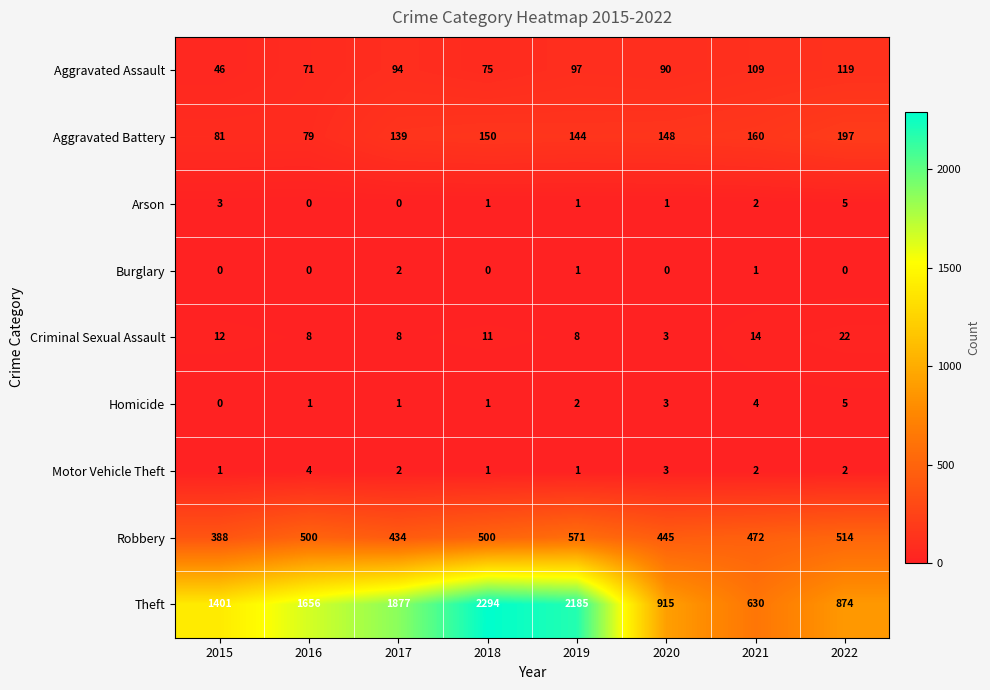

Which series has the widest spread of values?

Theft